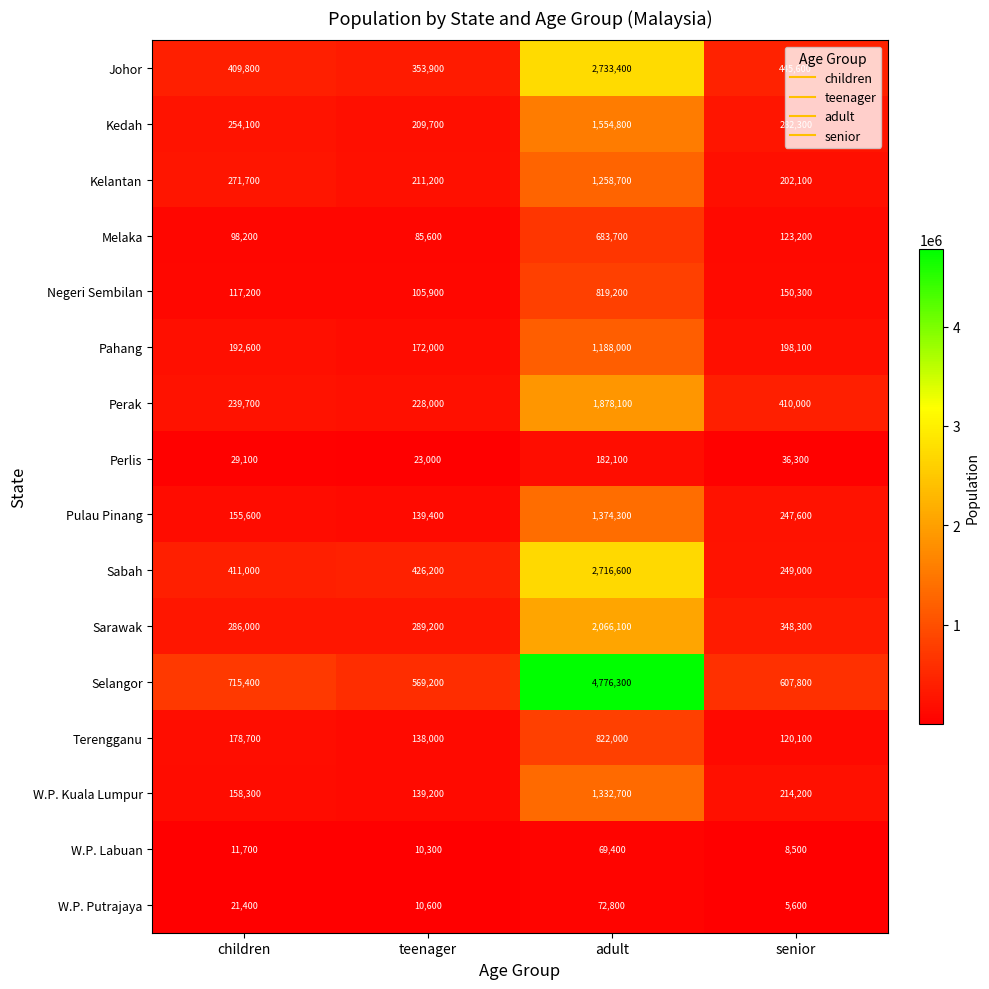

The value of Sabah at children is 82837. True or false?

False